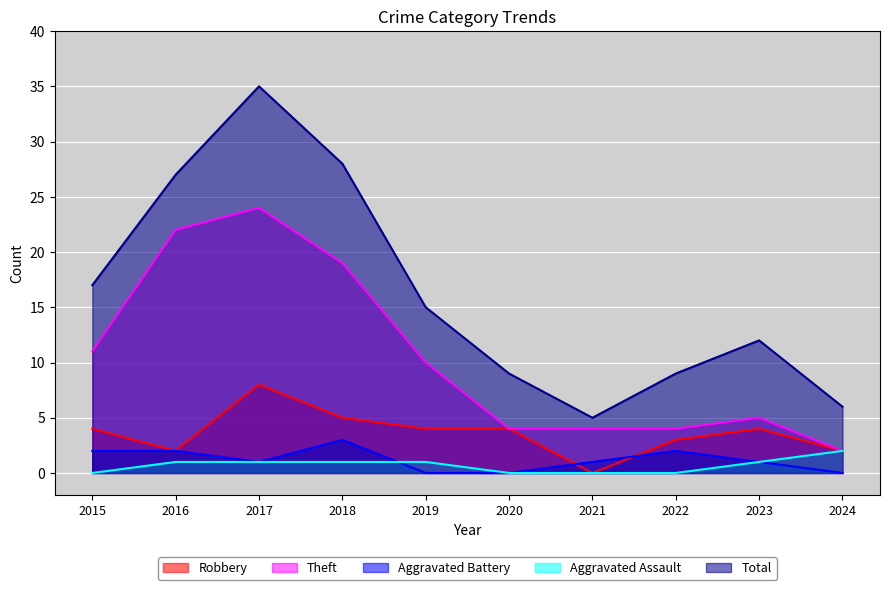

Is it true that Theft equals 5 at 2023?

True